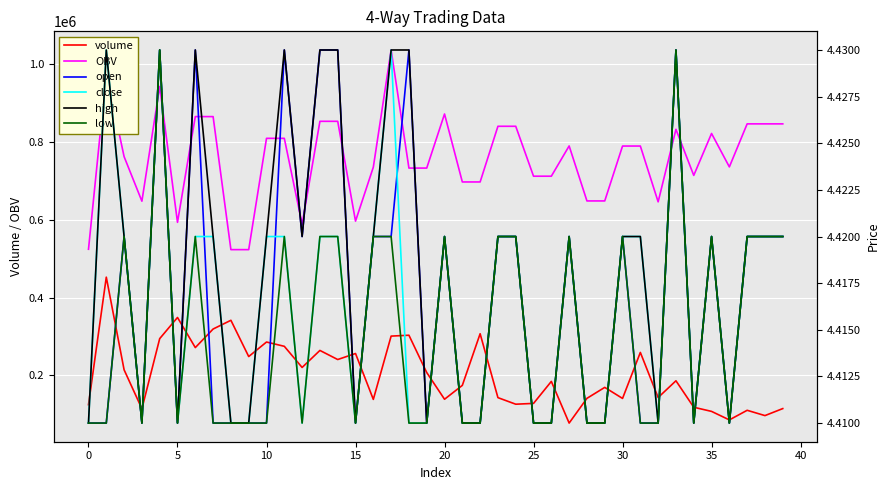

What is the minimum value shown in the chart?

4.4